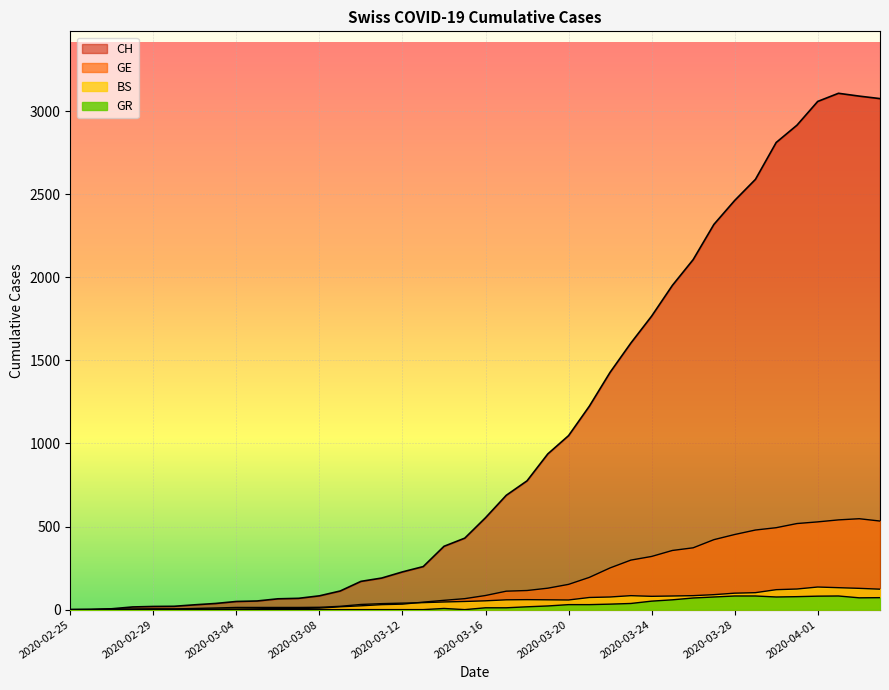

What is the label of the 21st point from the left?

2020-03-16